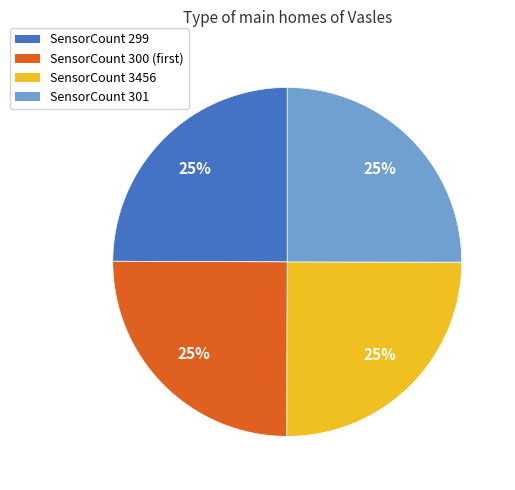

To the nearest percent, what is the average slice percentage?

25%